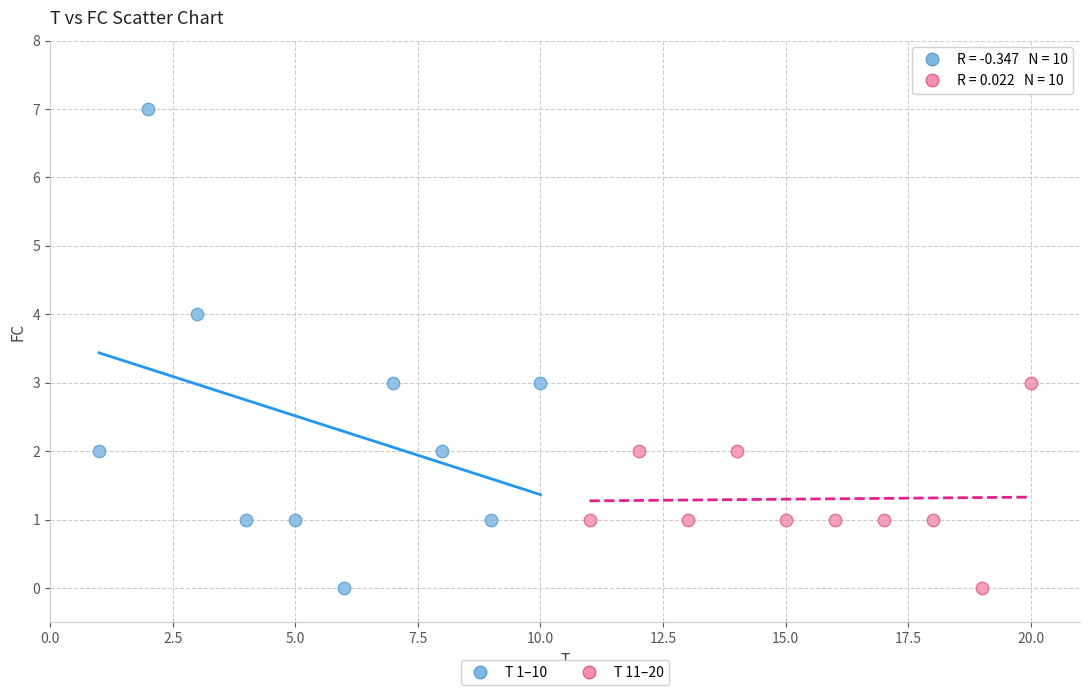

Which series reaches the maximum Y coordinate?

T 1–10